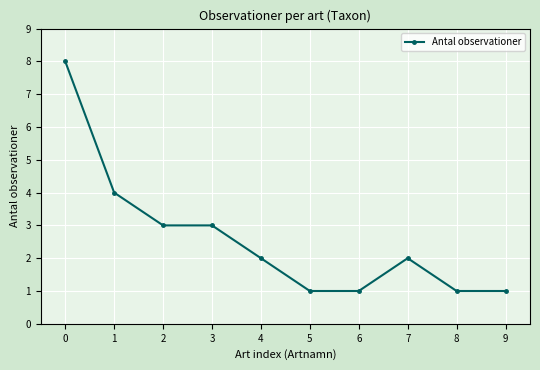

True or false: the data has more than 0 interior local peaks.

True